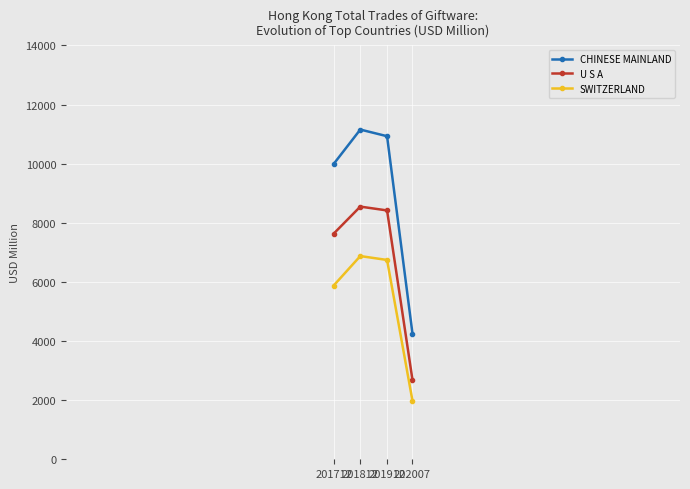

At which label does U S A first exceed 8418?

201812